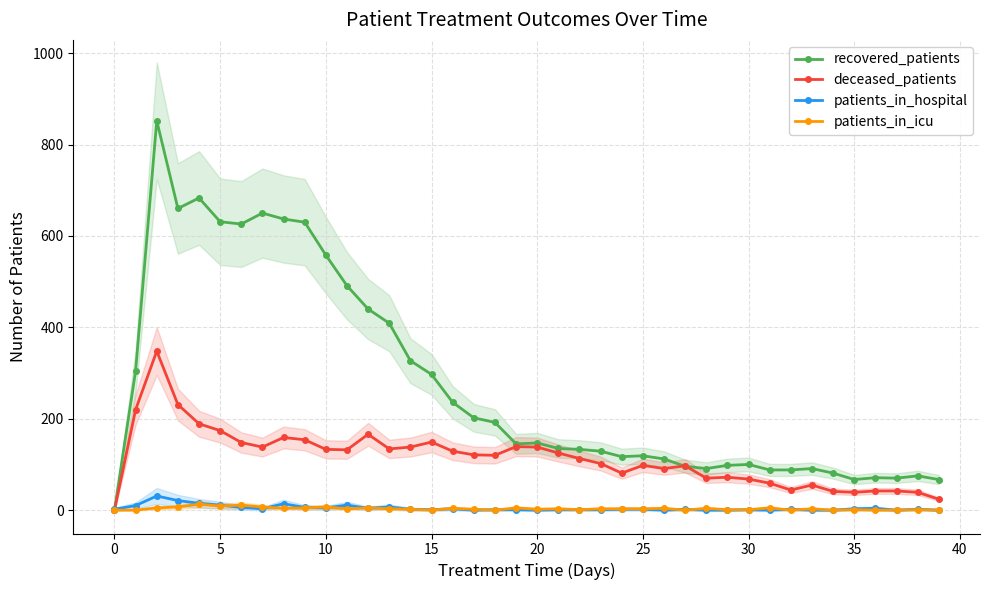

What is the sum of all patients_in_hospital values?

175